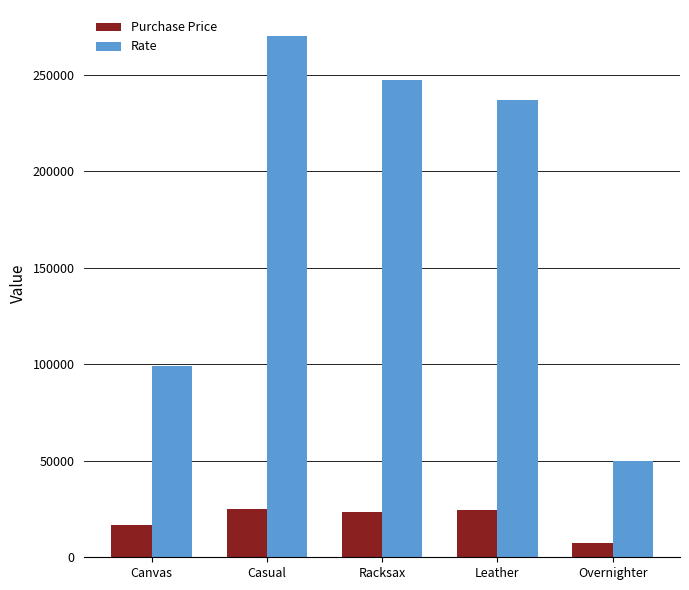

Which series has the widest spread of values?

Rate